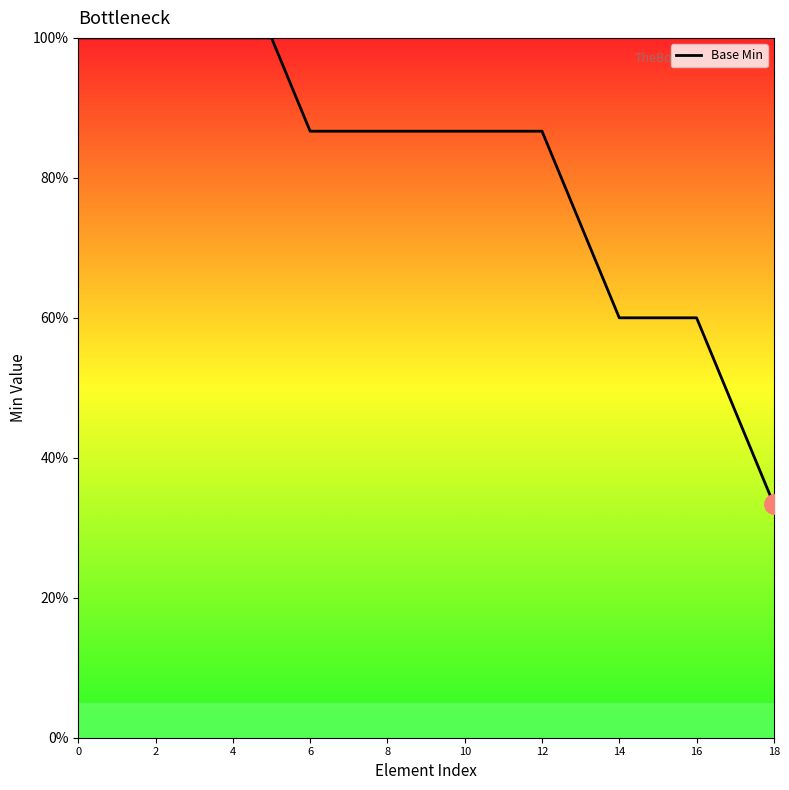

What is the greatest value displayed?

100.0